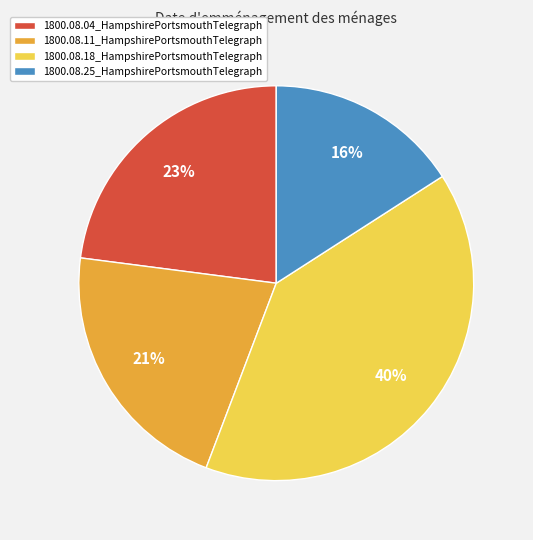

Is it true that 1800.08.11_HampshirePortsmouthTelegraph is 21% of the pie?

True